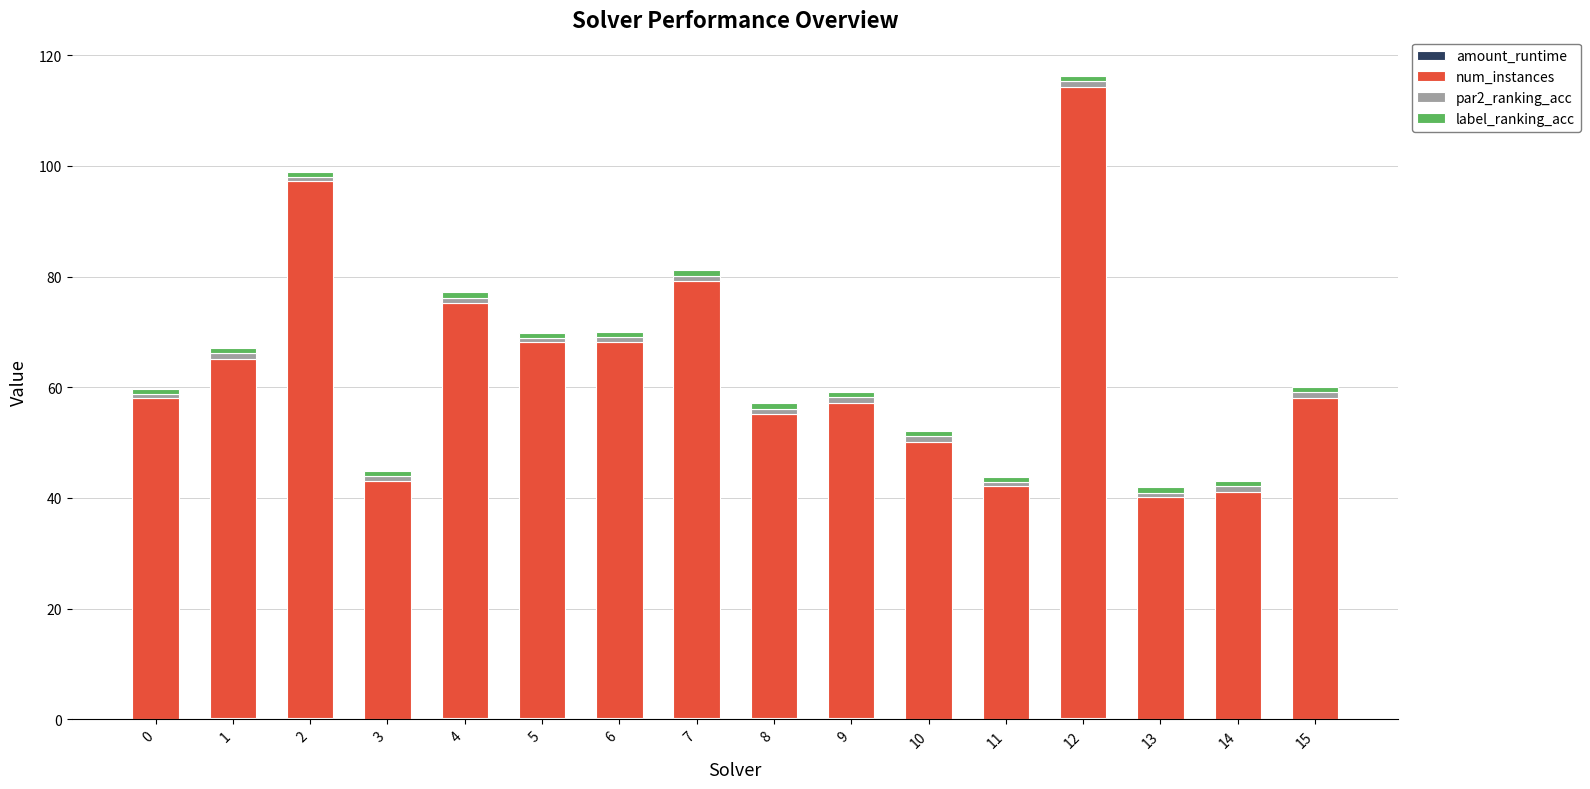

At which category is the sum across all series the highest?

12